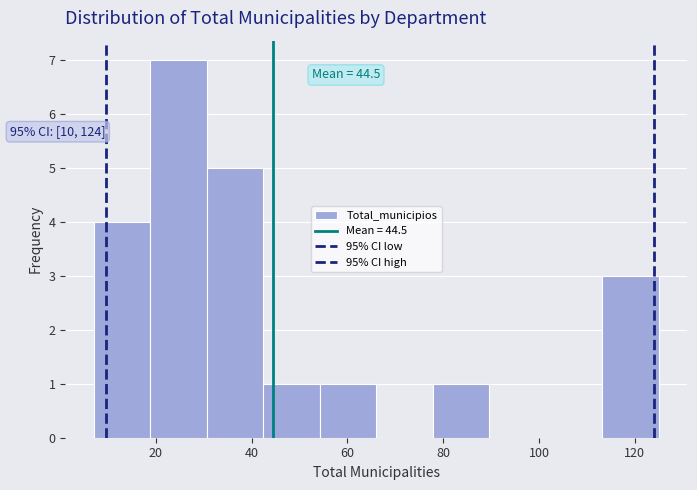

Over which range of the x-axis is the bar tallest?

18.8 to 30.6